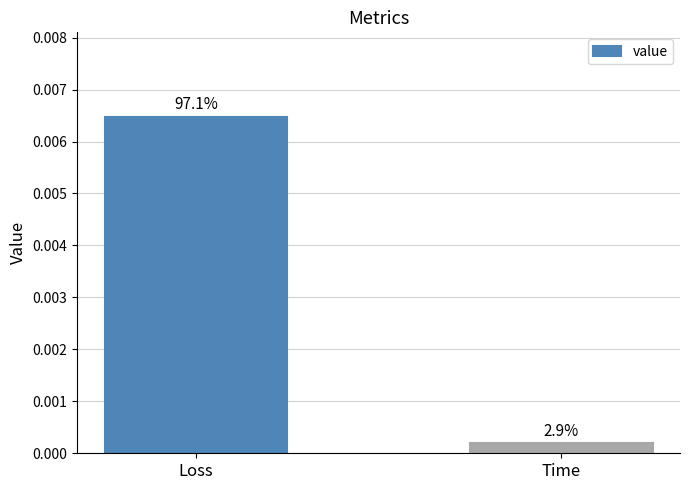

How many bars are there in total?

2